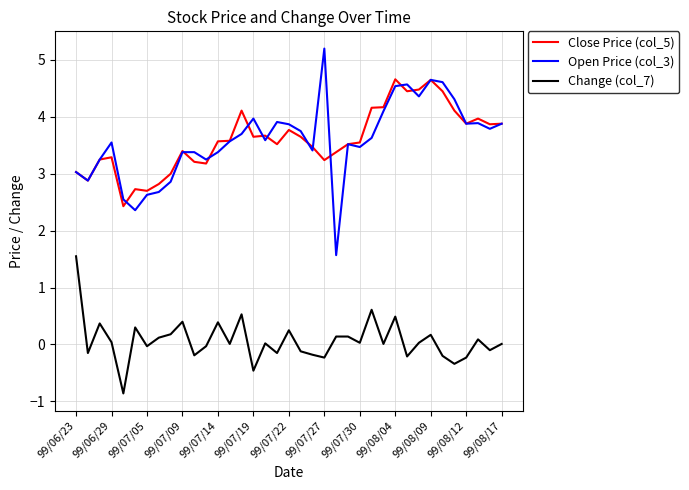

Which series has the largest range (max minus min)?

Open Price (col_3)